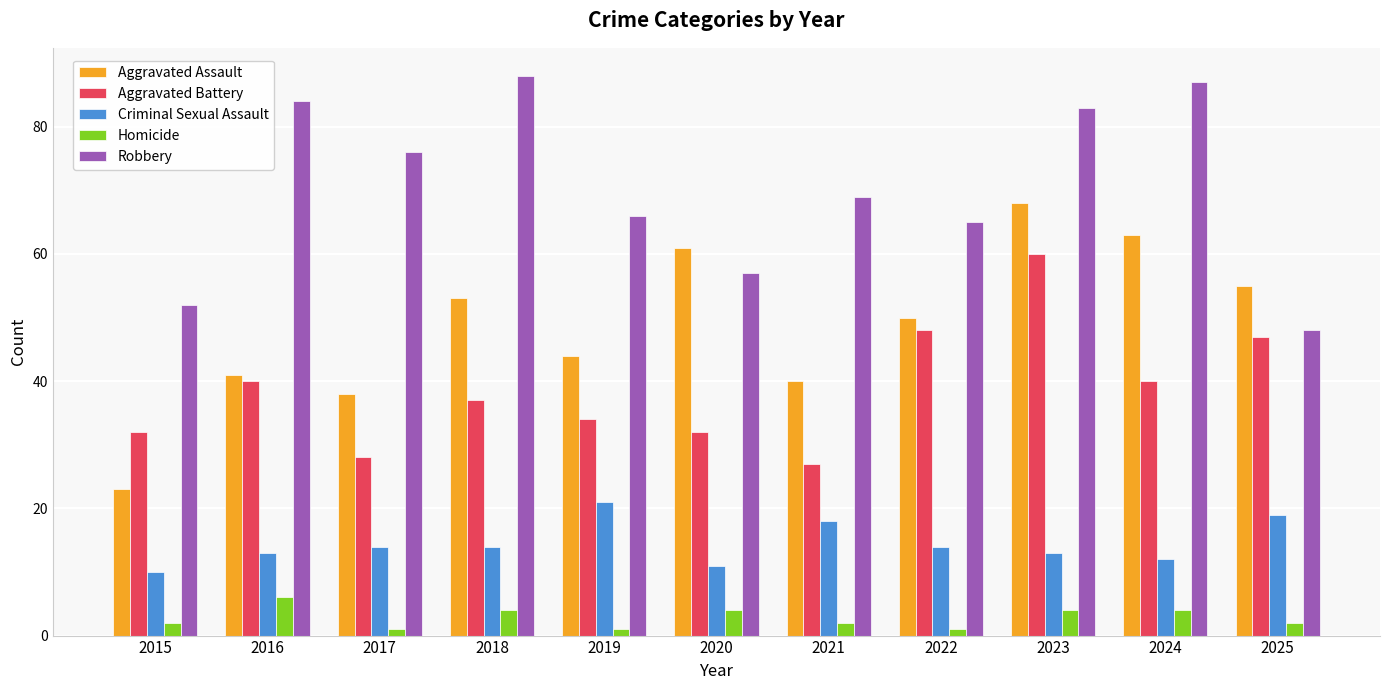

At how many categories does at least one series exceed 35?

11